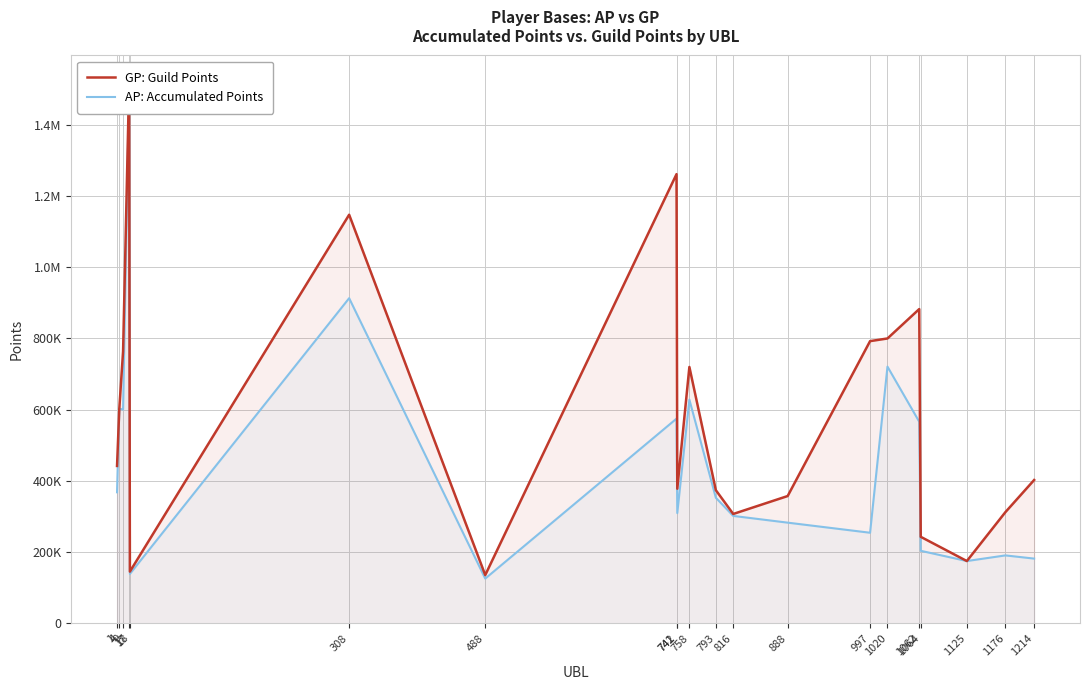

Rank the categories by GP: Guild Points value from highest to lowest.

17, 741, 308, 1062, 1020, 997, 9, 758, 4, 1, 1214, 742, 793, 888, 1176, 816, 1064, 1125, 18, 488